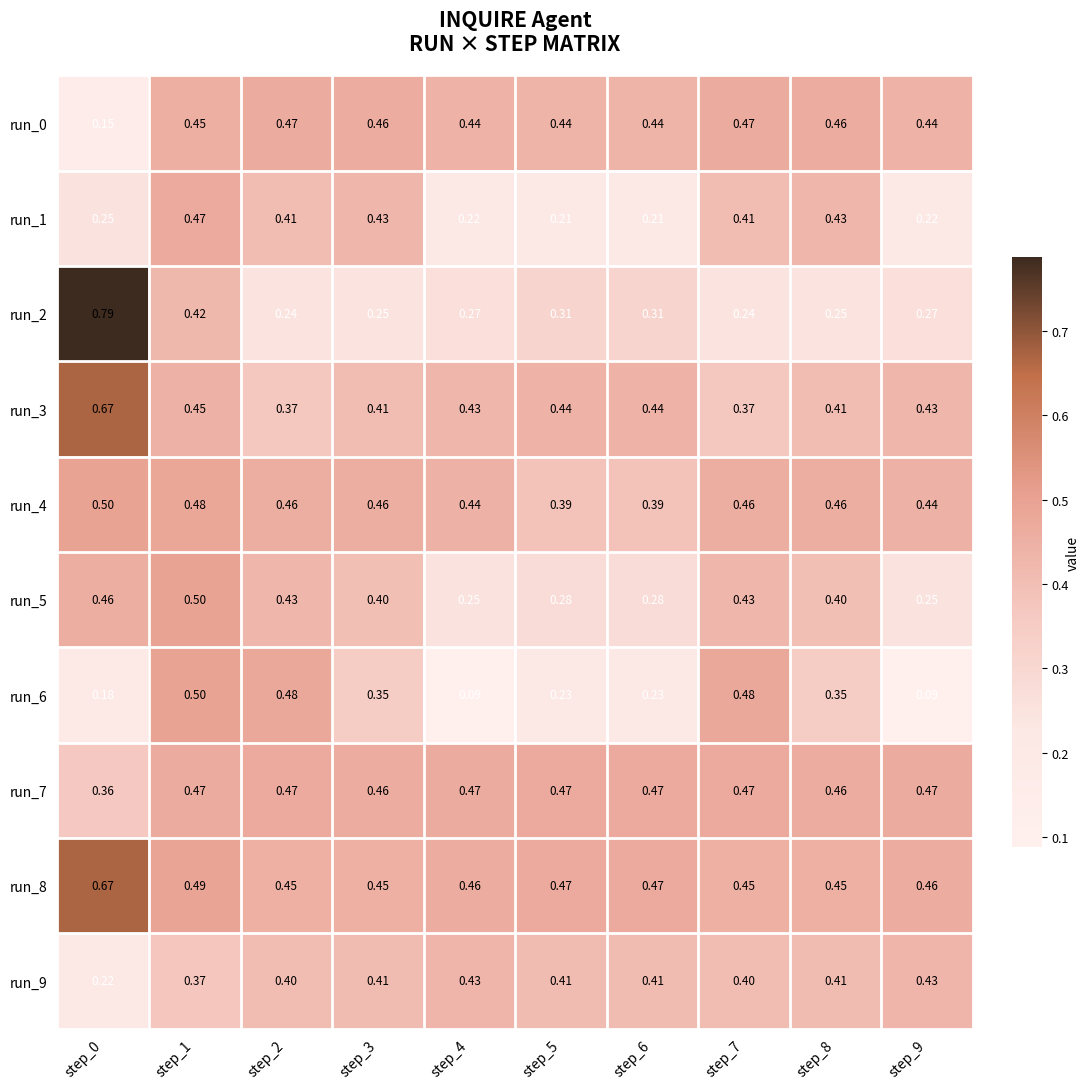

What is the spread (max minus min) of values at step_3?

0.2